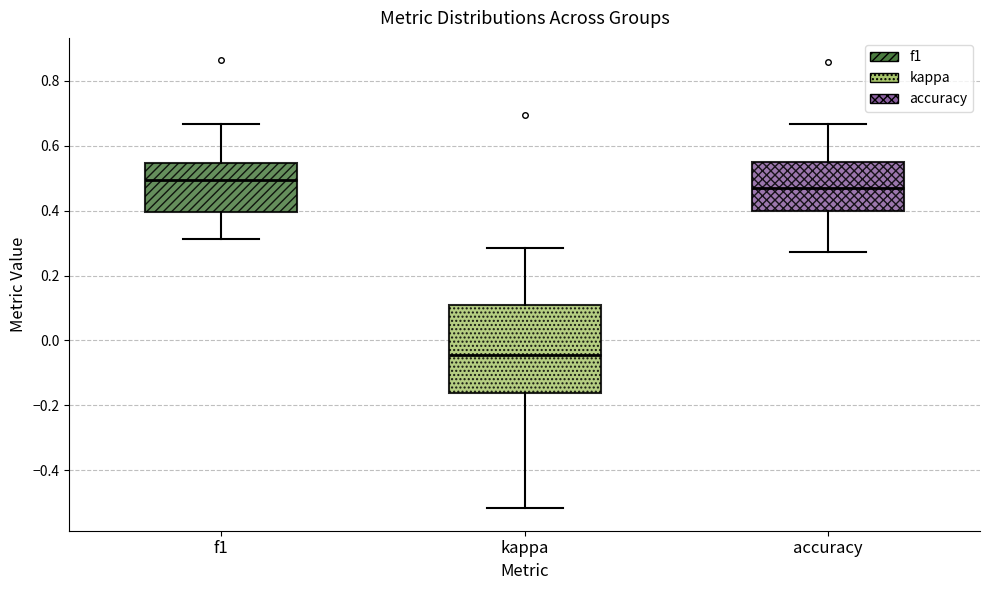

Which box's median line is the highest?

f1